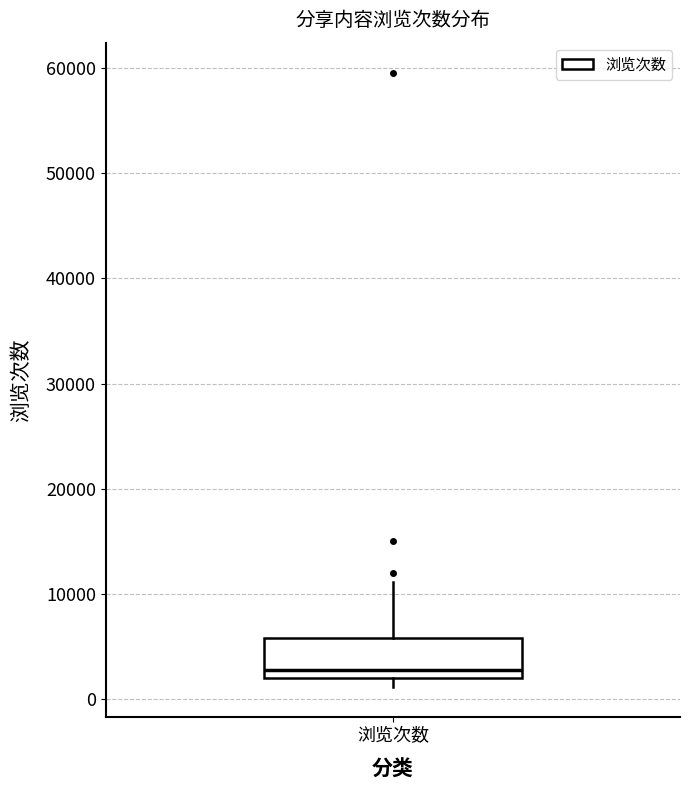

Where is the lower edge of the box for 浏览次数 on the y-axis? The values are not printed on the chart, so give them approximately, as read against the axis.

2000